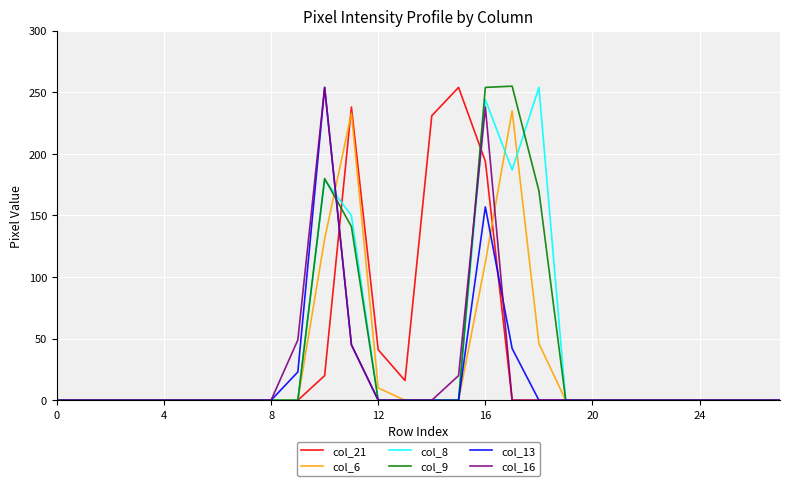

What is the difference between the maximum and minimum values in the col_9 series?

255